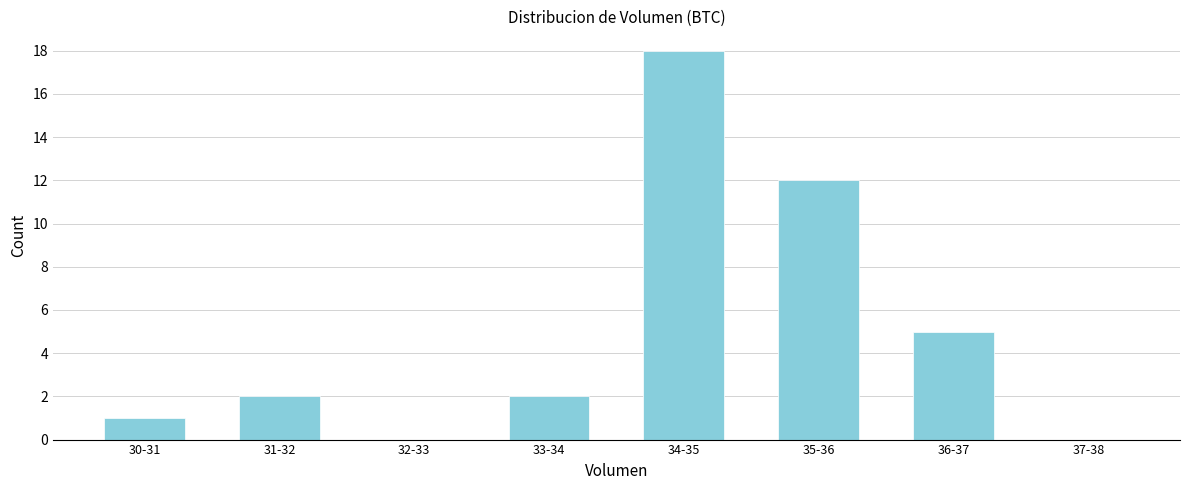

Reading left to right, list all the values displayed in this chart.

30-31=1	31-32=2	32-33=0	33-34=2	34-35=18	35-36=12	36-37=5	37-38=0